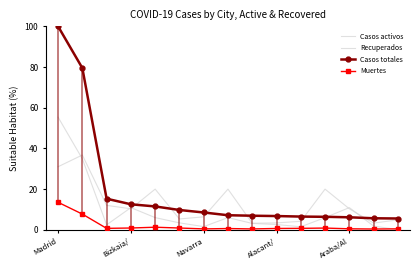

Reading left to right, transcribe all the data shown in this chart.

Casos activos: 55.4	34.9	2.5	11.0	6.1	3.5	1.6	6.1	3.2	2.7	1.6	6.1	11.0	1.9	0.1
Recuperados: 31.0	36.8	12.1	10.4	20.0	5.4	6.4	20.0	3.3	3.4	4.2	20.0	10.4	3.4	4.9
Casos totales: 100.0	79.5	15.3	12.6	11.5	9.8	8.6	7.2	7.0	6.8	6.6	6.4	6.2	5.7	5.6
Muertes: 13.6	7.8	0.8	0.9	1.3	0.9	0.5	0.7	0.5	0.7	0.8	0.9	0.6	0.5	0.5